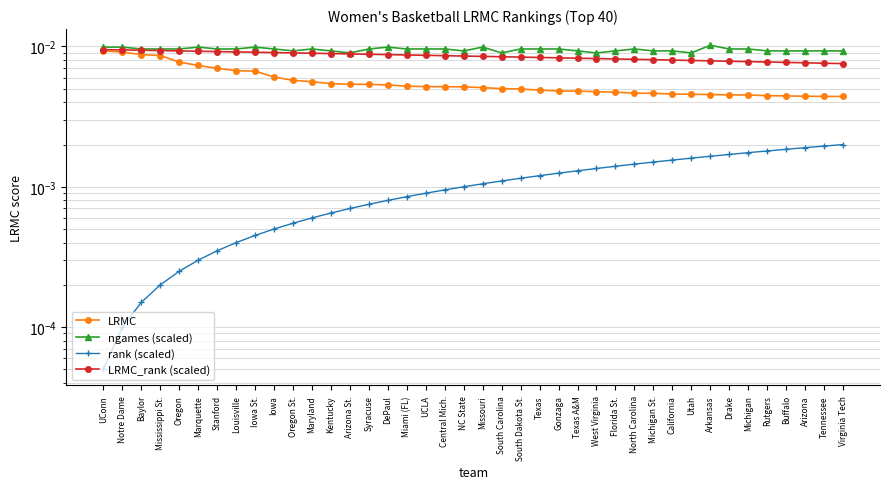

Where is LRMC_rank (scaled) nearest to the value 0?

Virginia Tech